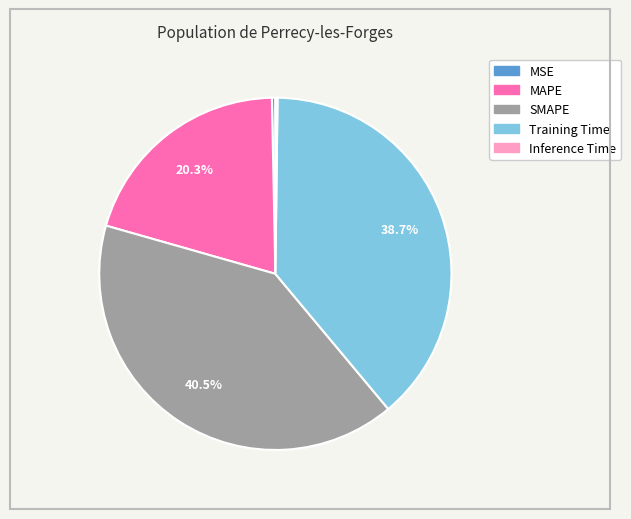

Combined, do MAPE and MSE account for over 50%?

No